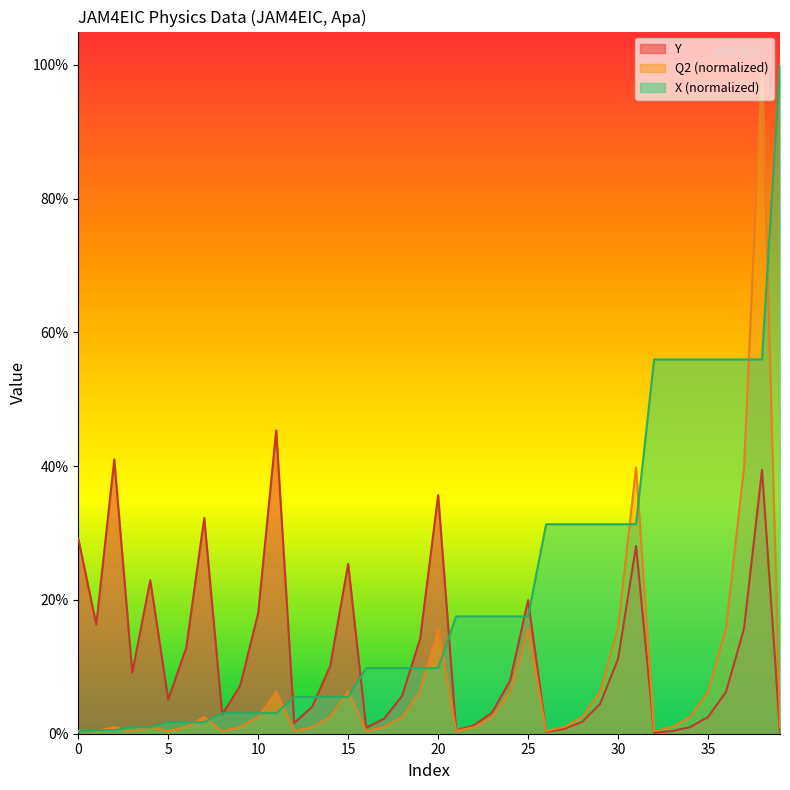

At which category is the sum across all series the highest?

38